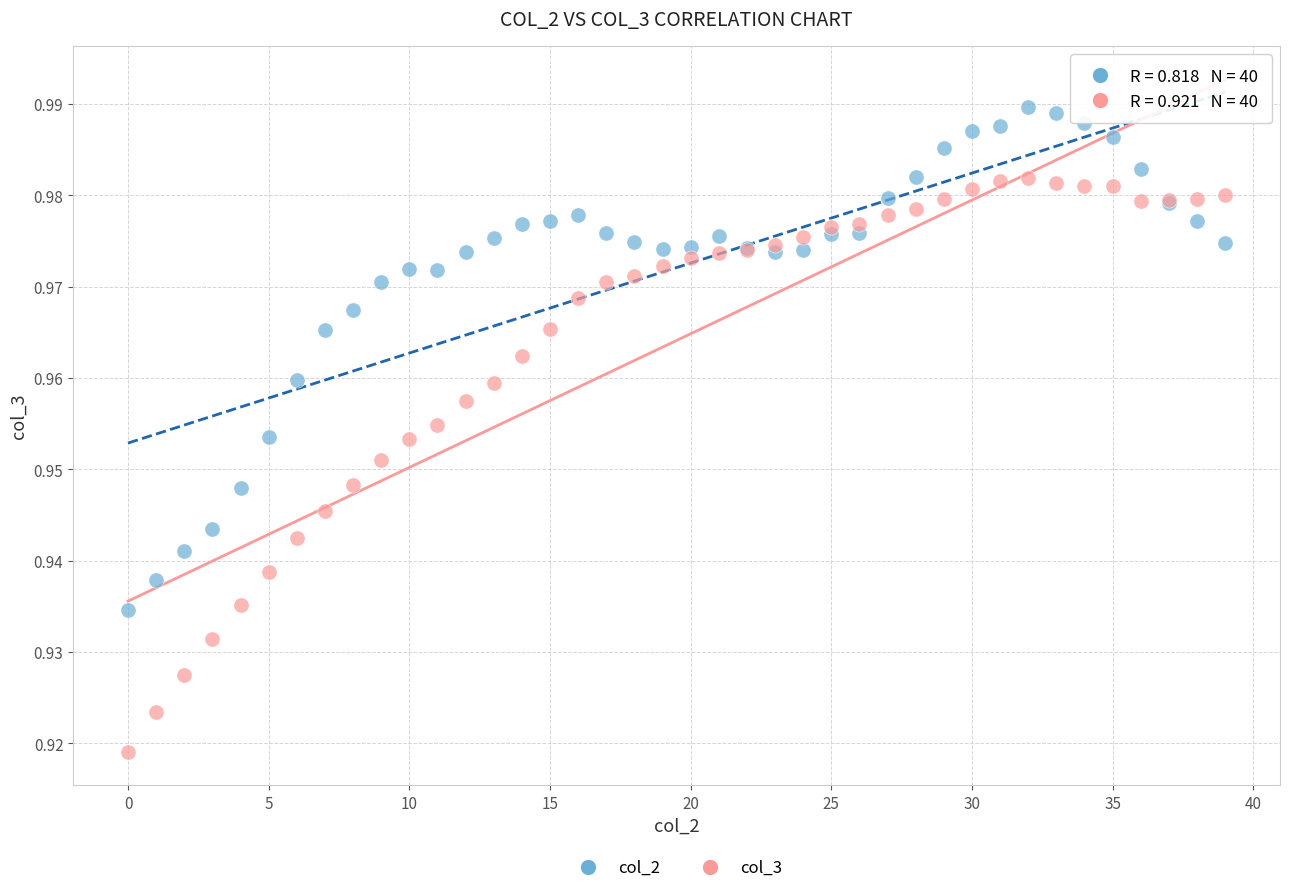

Which series has the widest spread of Y values?

col_3